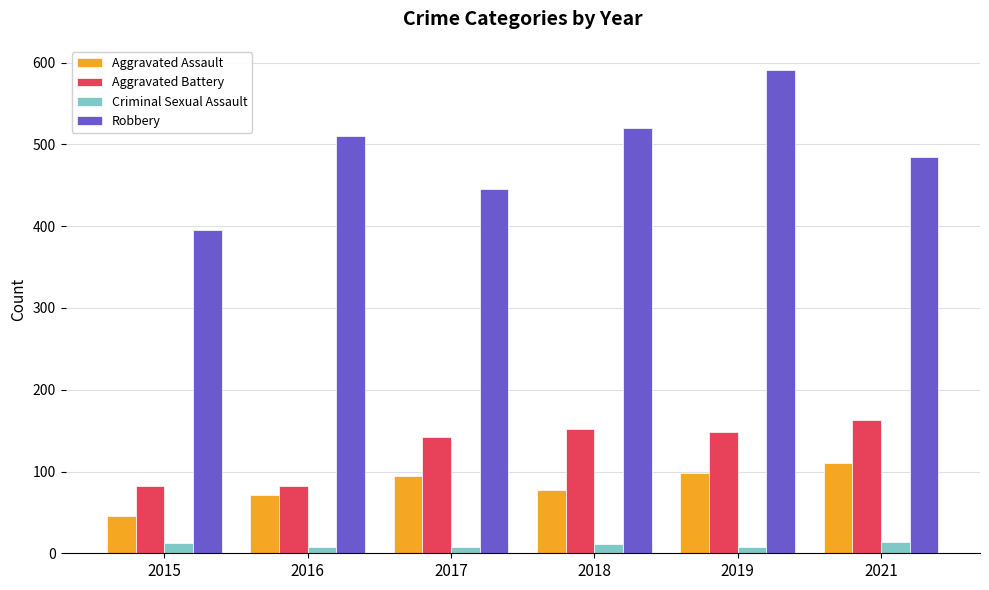

How many data points does each series have?

6